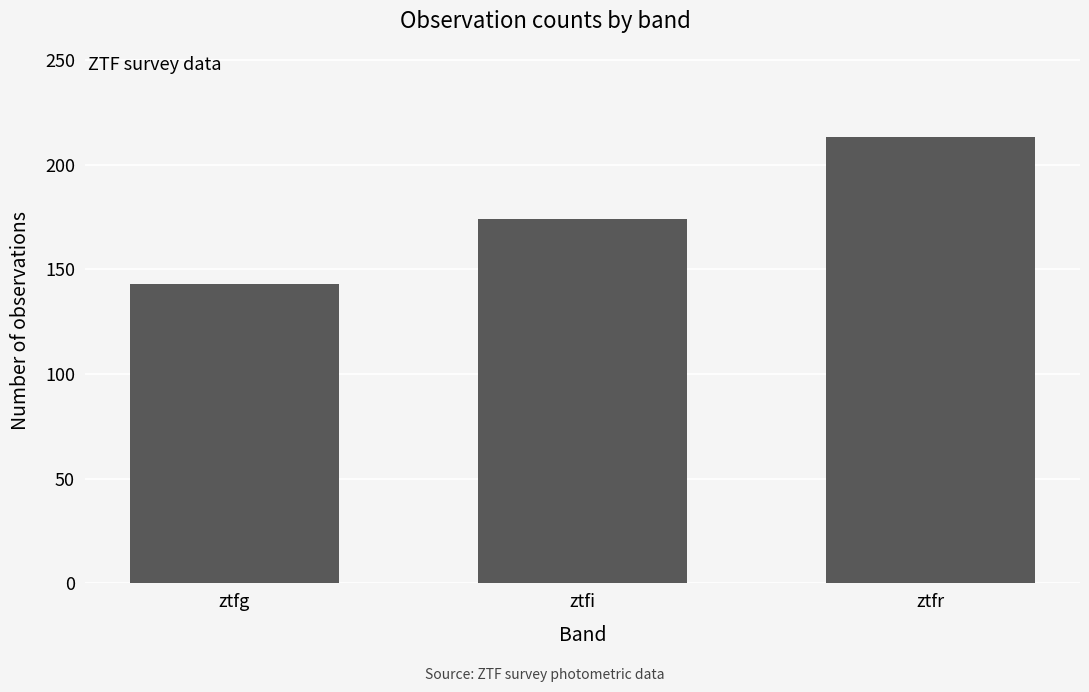

Reading right to left, list all the values displayed in this chart.

213	174	143